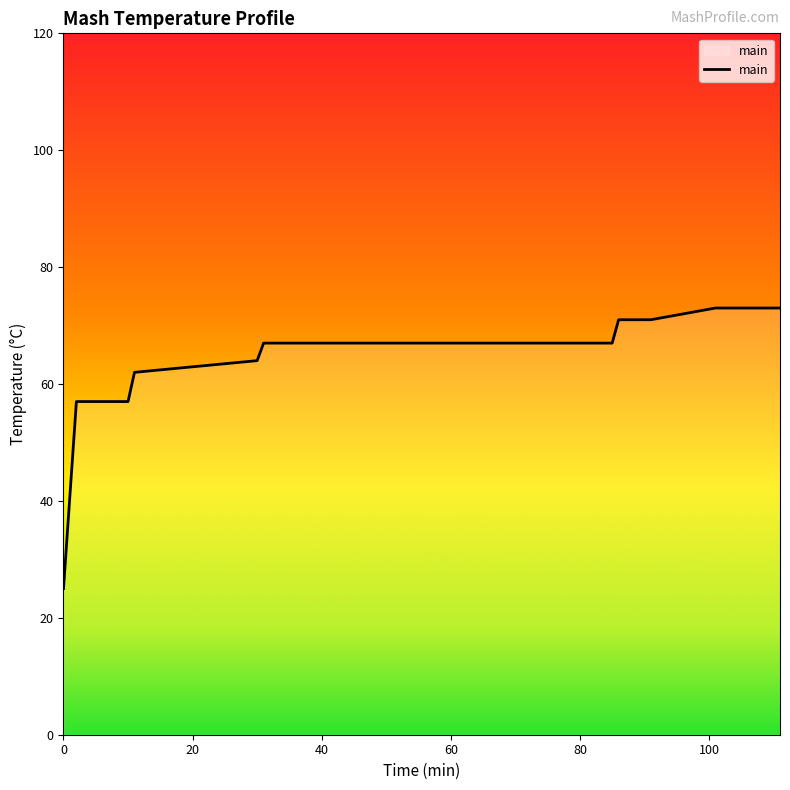

What is the smallest value displayed?

25